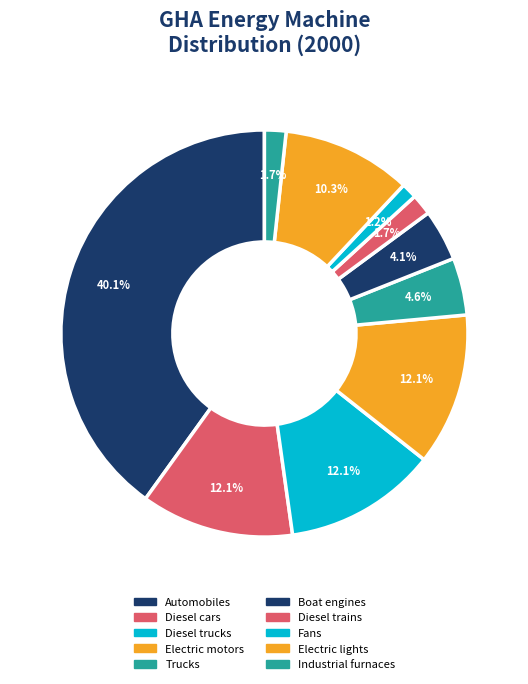

Does Diesel trucks account for over 50% of the chart?

No